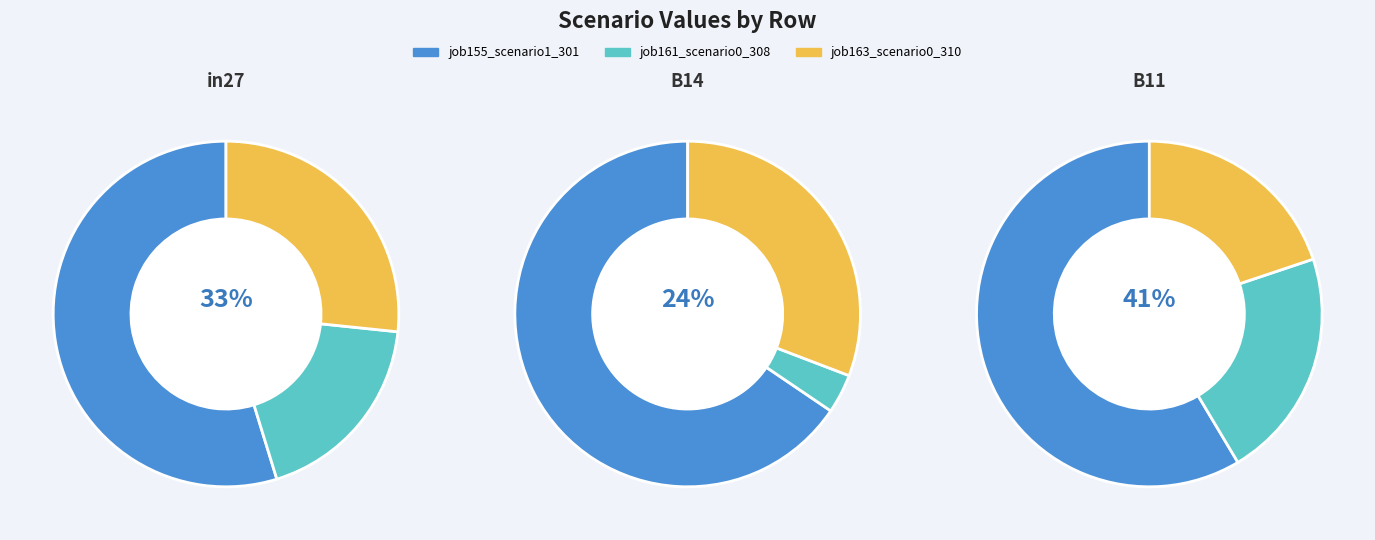

How many slices are in this pie chart?

3